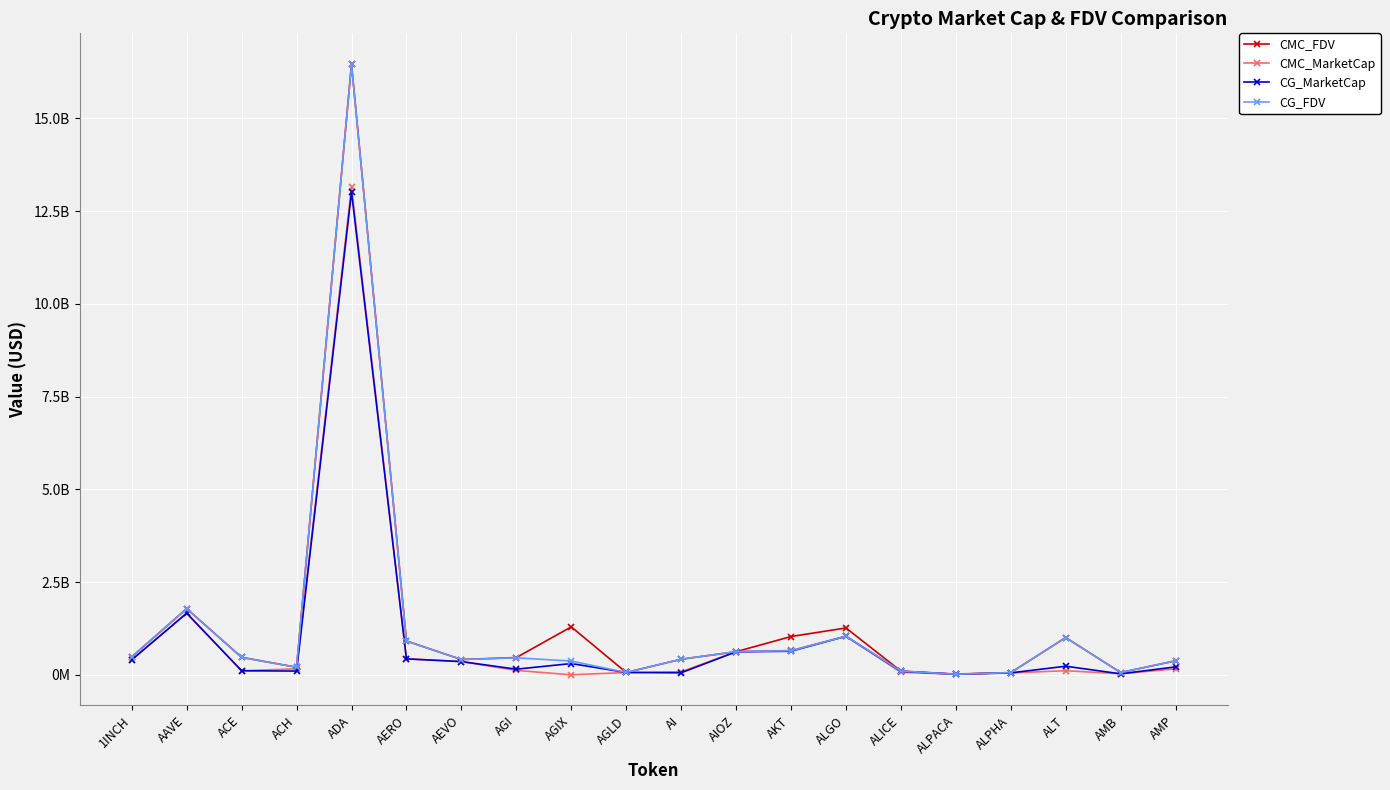

Is this an area chart (filled region under the line)?

No